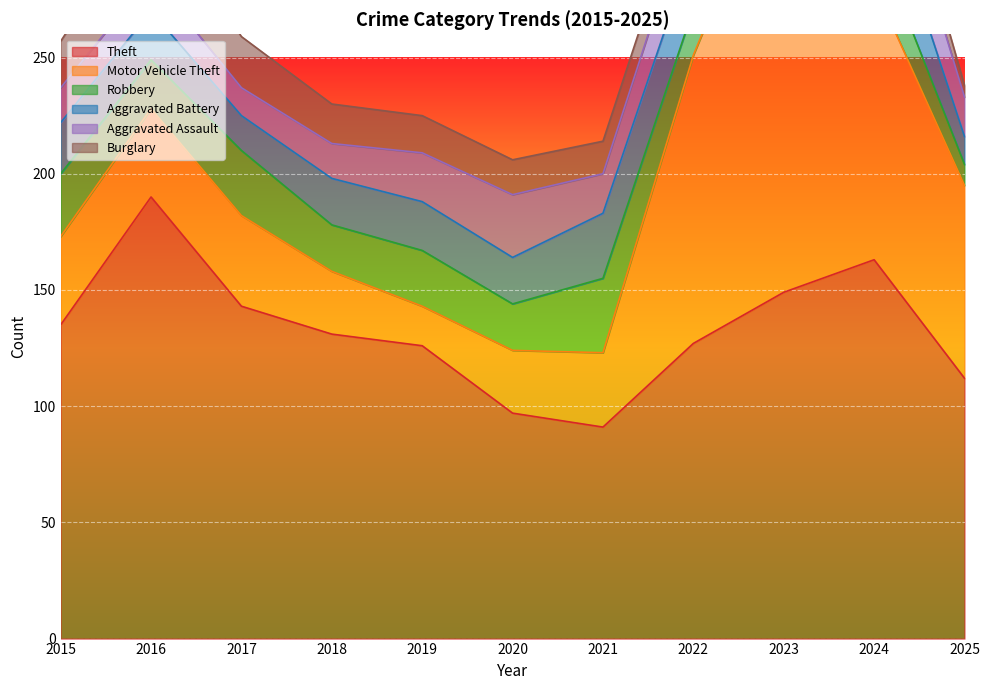

At which label does Burglary reach its peak?

2016